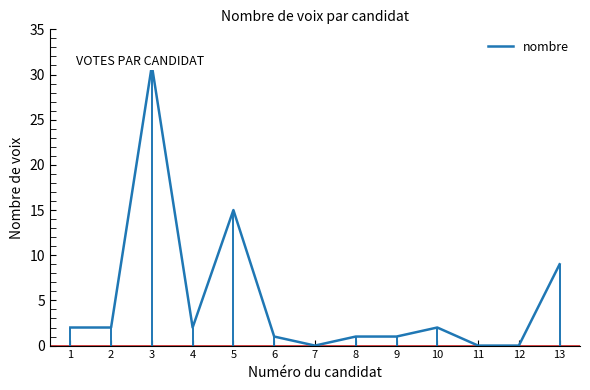

What value does the data have at 2?

2